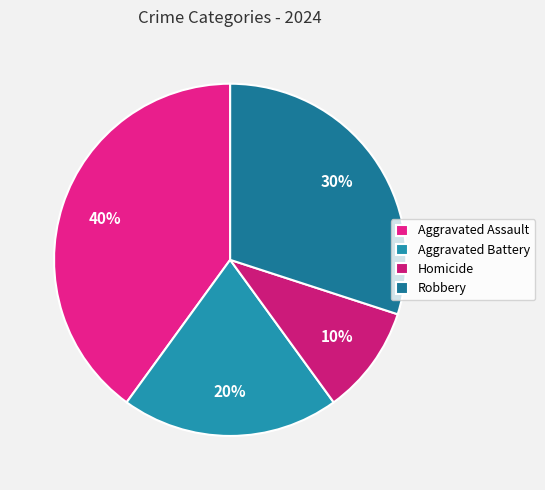

Count the number of slices in the pie.

4